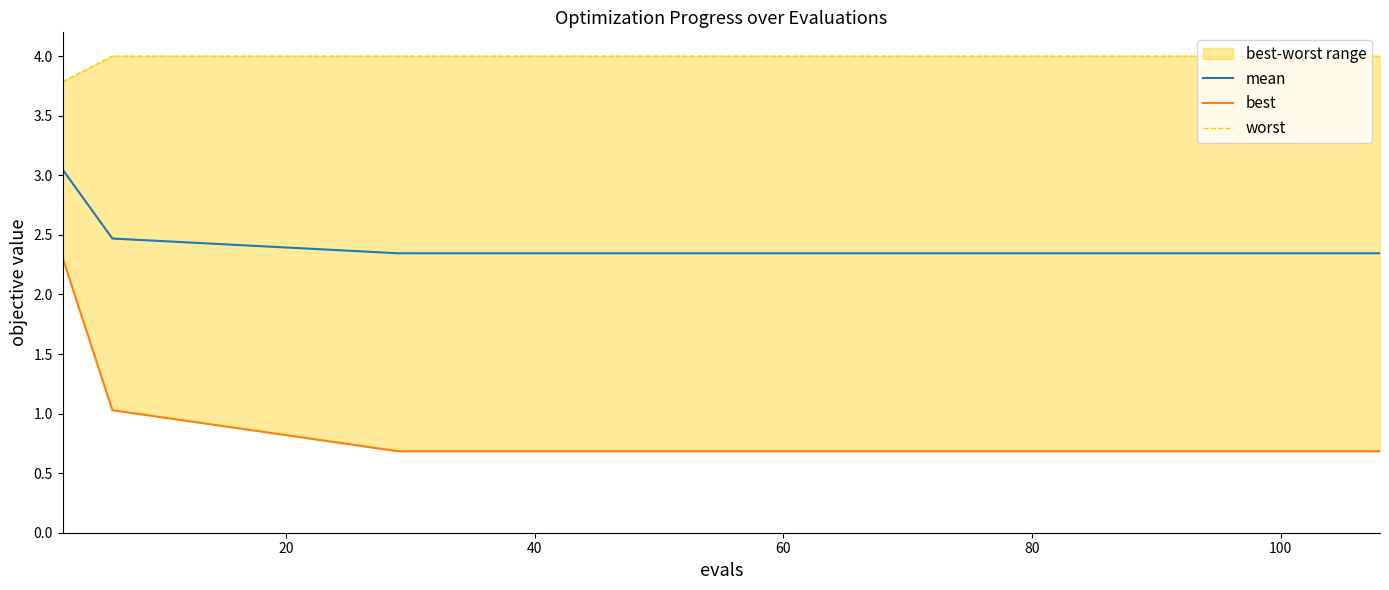

Reading right to left, extract all data points from this chart.

mean: 2.3	2.3	2.3	2.3	2.3	2.3	2.3	2.3	2.3	2.3	2.3	2.3	2.3	2.3	2.5	3.0
best: 0.7	0.7	0.7	0.7	0.7	0.7	0.7	0.7	0.7	0.7	0.7	0.7	0.7	0.7	1.0	2.3
worst: 4.0	4.0	4.0	4.0	4.0	4.0	4.0	4.0	4.0	4.0	4.0	4.0	4.0	4.0	4.0	3.8